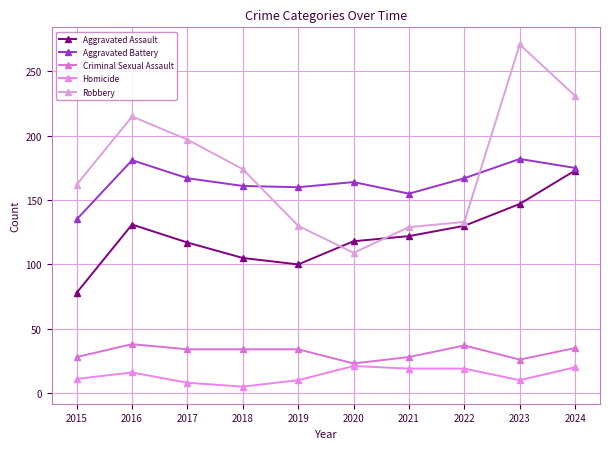

Is it true that Homicide equals 25 at 2022?

False